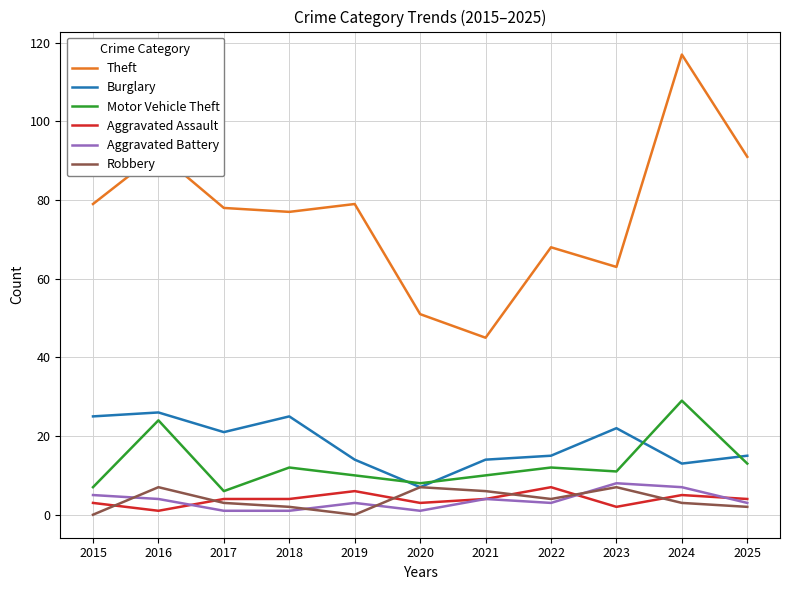

At which category does Aggravated Assault reach its first local valley?

2016